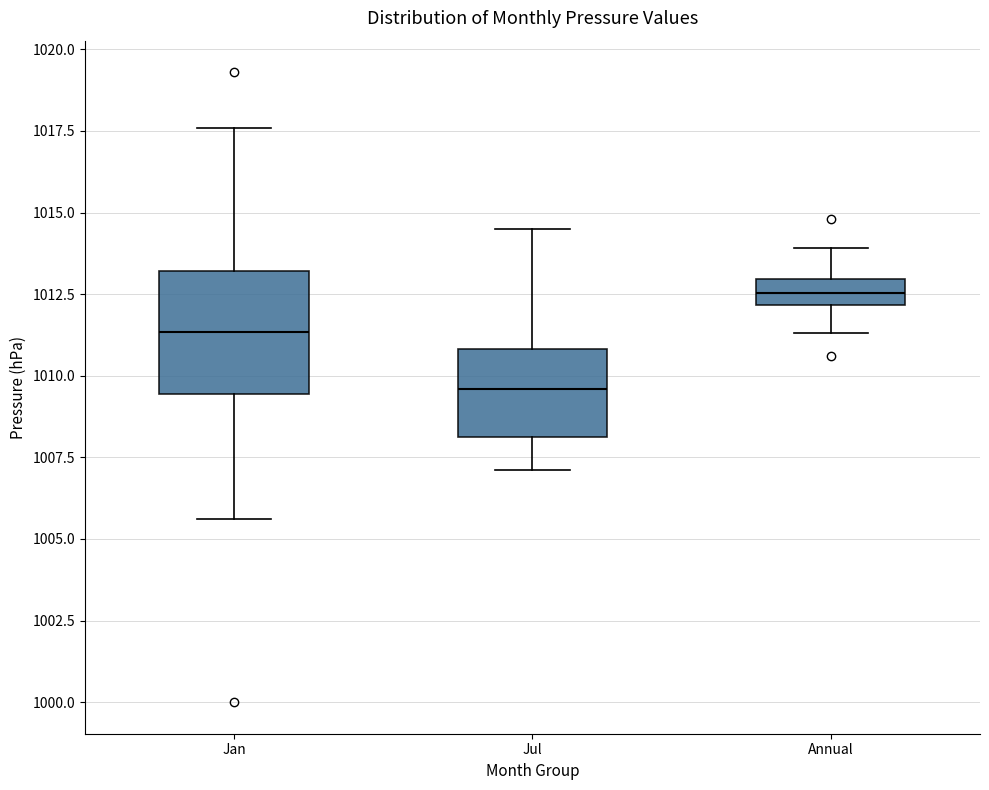

Reading left to right, transcribe this box plot: for each box, give where its median line is, the range the box spans, and where its two whiskers end, as read against the y-axis. The values are not printed on the chart, so give them approximately, as read against the axis.

Jan: median 1011.5, box 1009.5 to 1013.0, whiskers 1005.5 to 1017.5
Jul: median 1009.5, box 1008.0 to 1011.0, whiskers 1007.0 to 1014.5
Annual: median 1012.5, box 1012.0 to 1013.0, whiskers 1011.5 to 1014.0